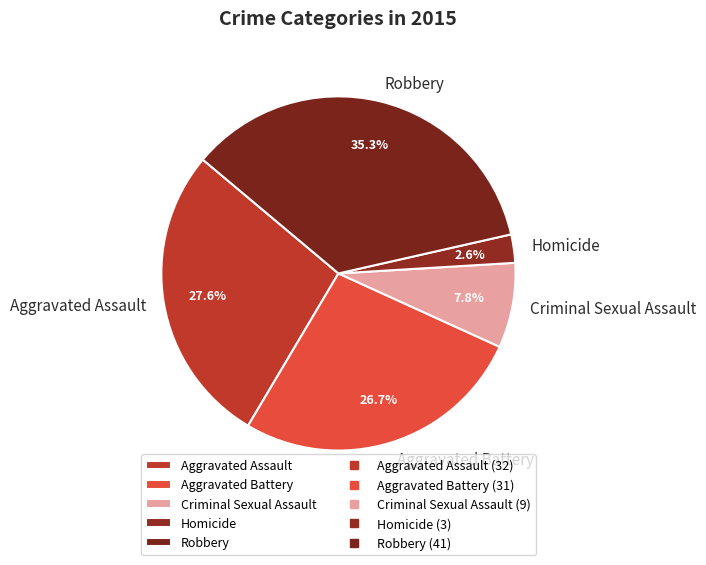

To the nearest percent, what percentage of the pie is Aggravated Assault?

28%